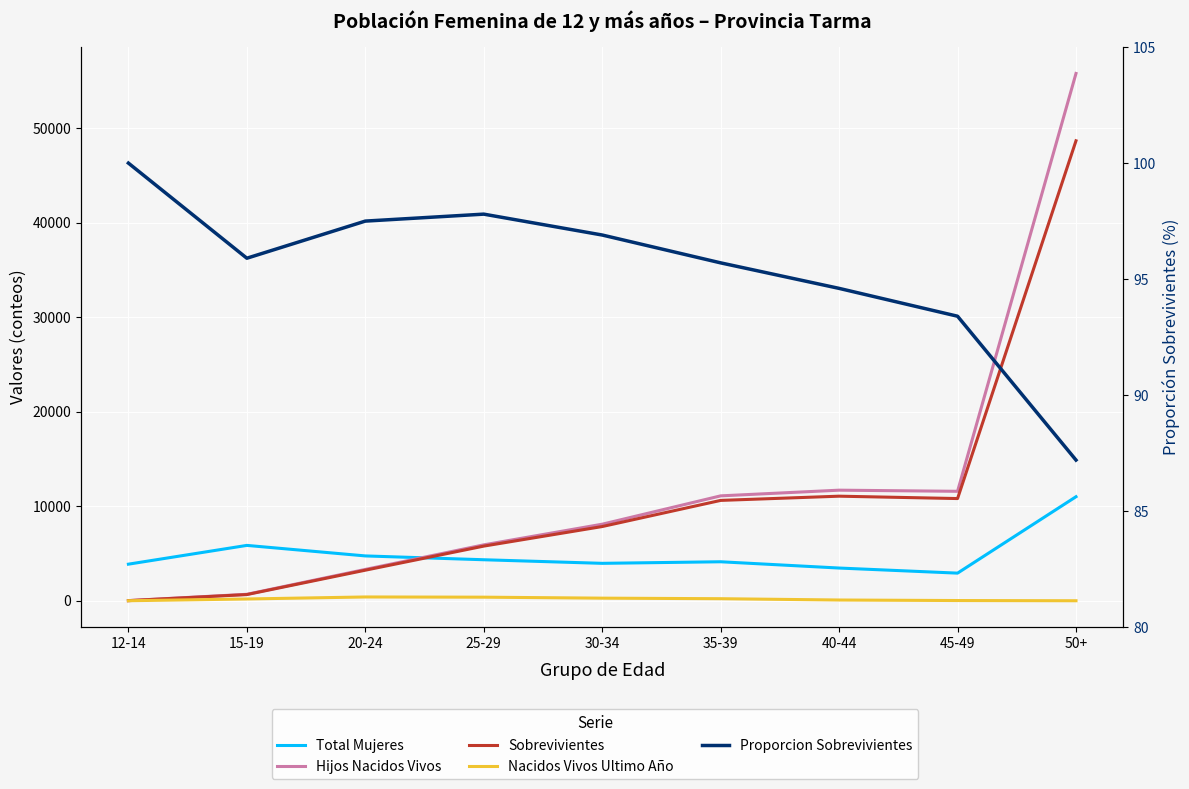

How many data points in Hijos Nacidos Vivos are above 8102?

4